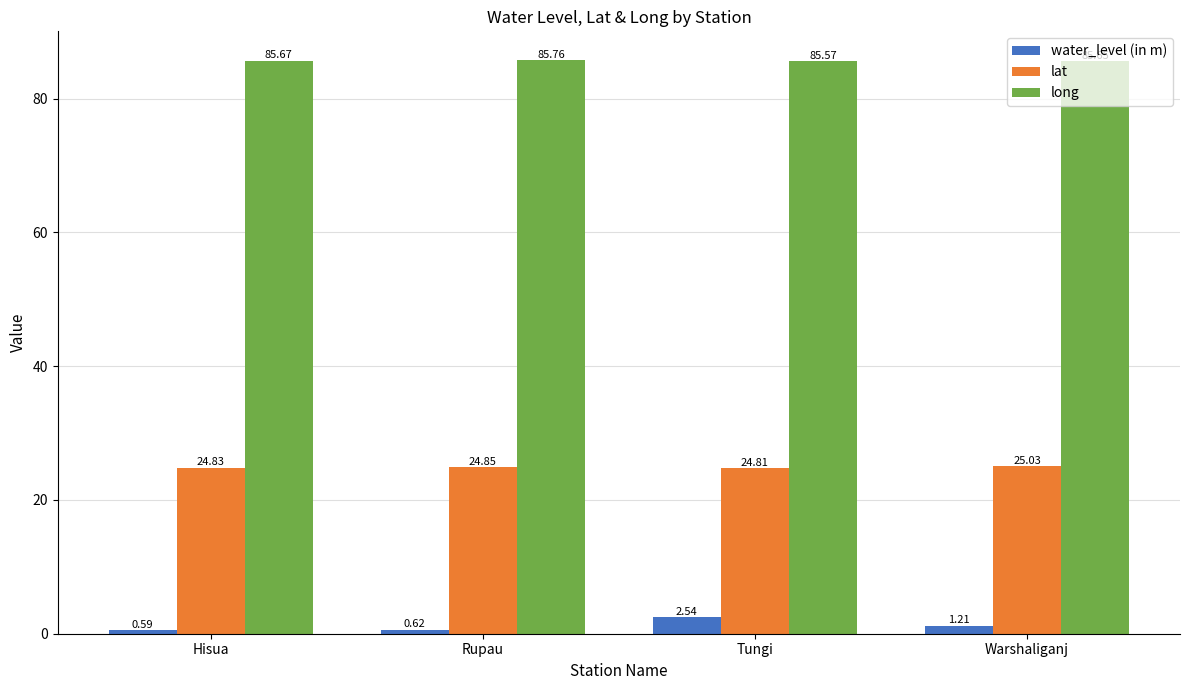

What is the spread (max minus min) of values at Rupau?

85.1